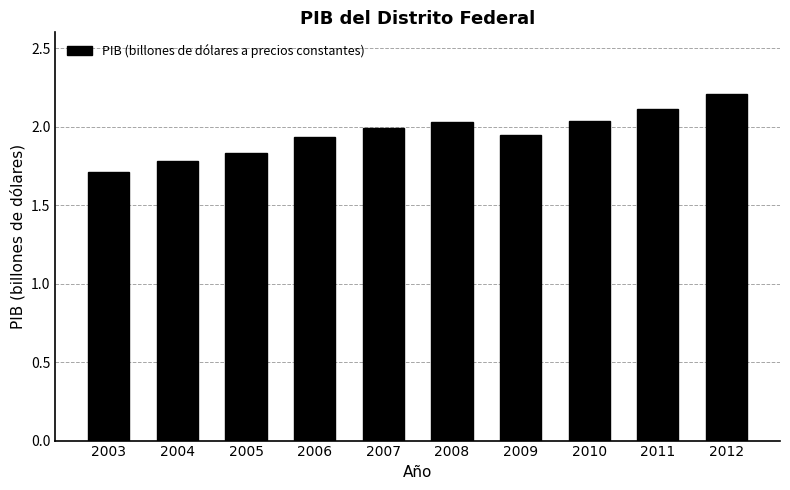

At which label is the value closest to 1?

2003